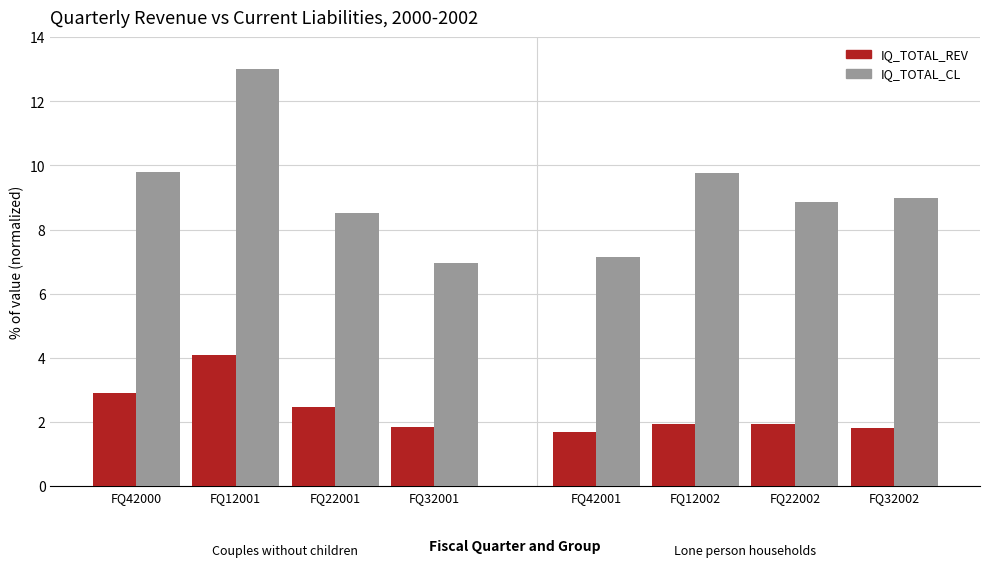

Rank the series by their maximum value, from highest to lowest.

IQ_TOTAL_CL, IQ_TOTAL_REV